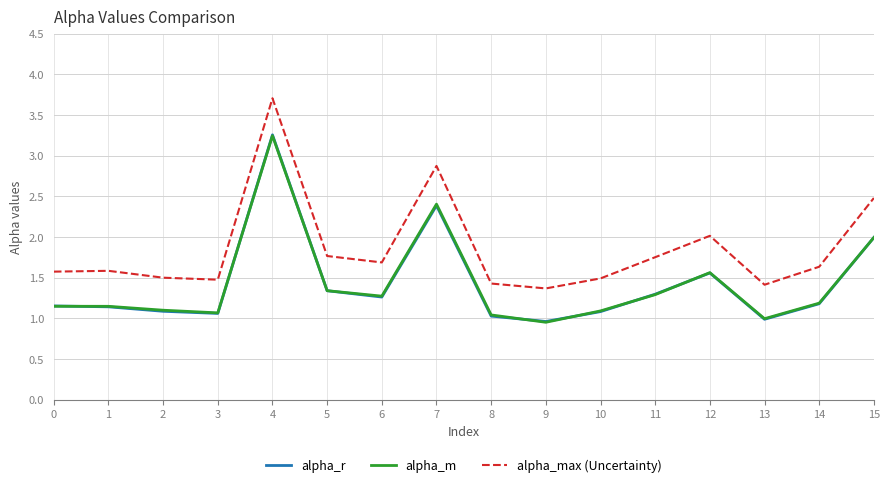

What value does the alpha_r series have at 6?

1.3